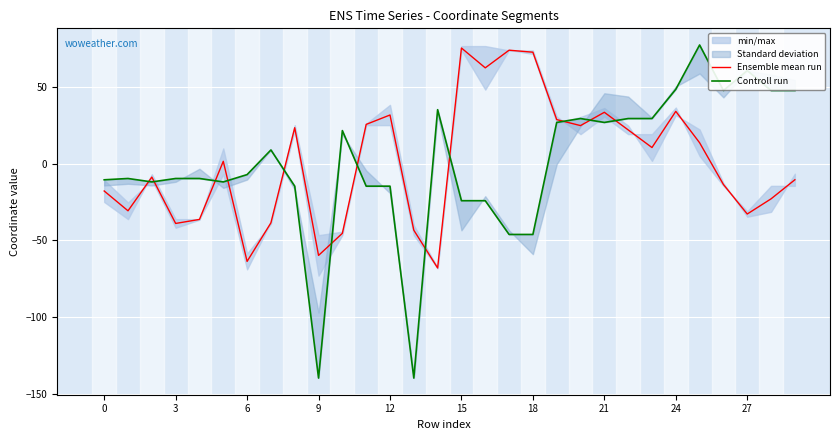

At which label does Ensemble mean run reach its peak?

15